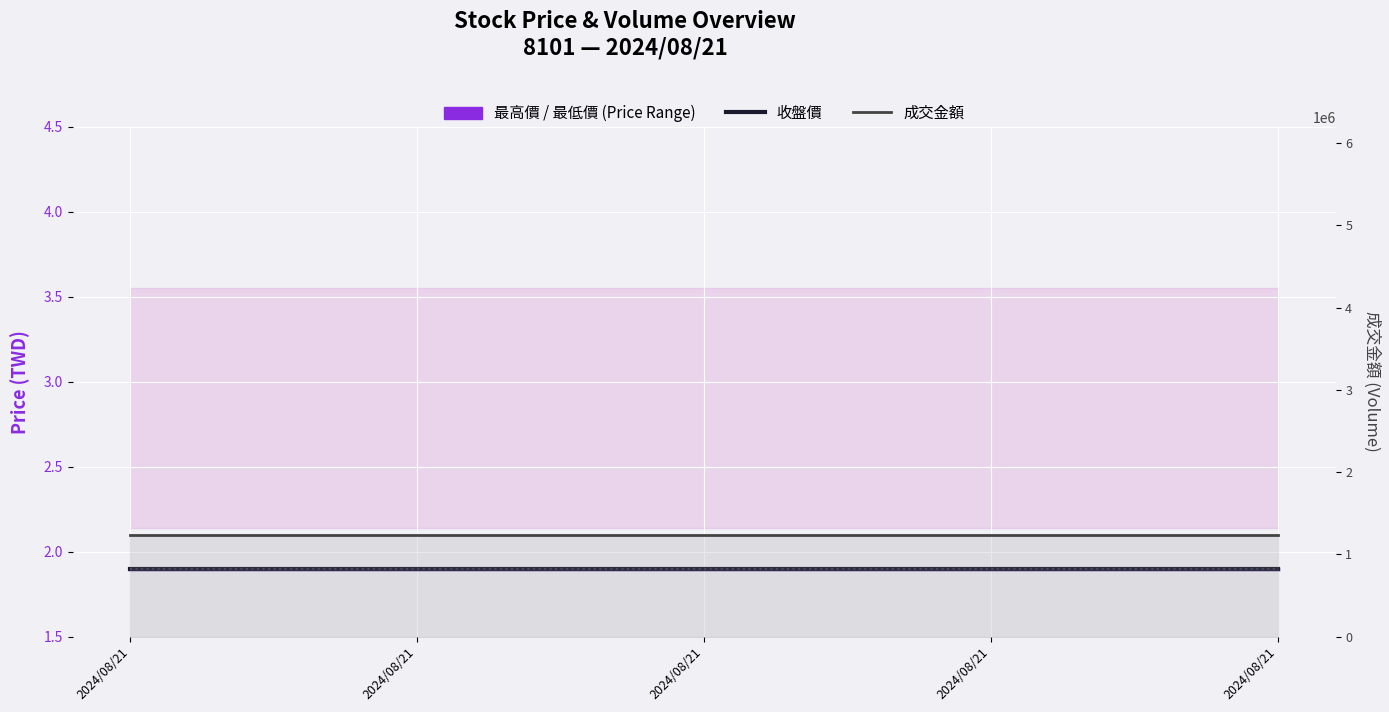

Which category has the highest value in the 最低價 series?

2024/08/21